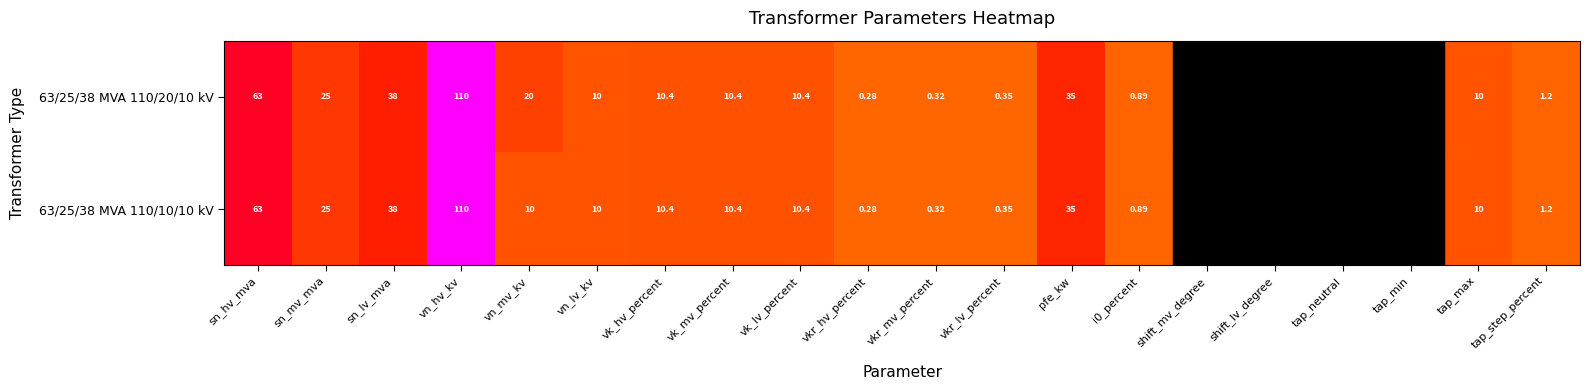

Is it true that 63/25/38 MVA 110/20/10 kV equals 64.5 at tap_min?

False